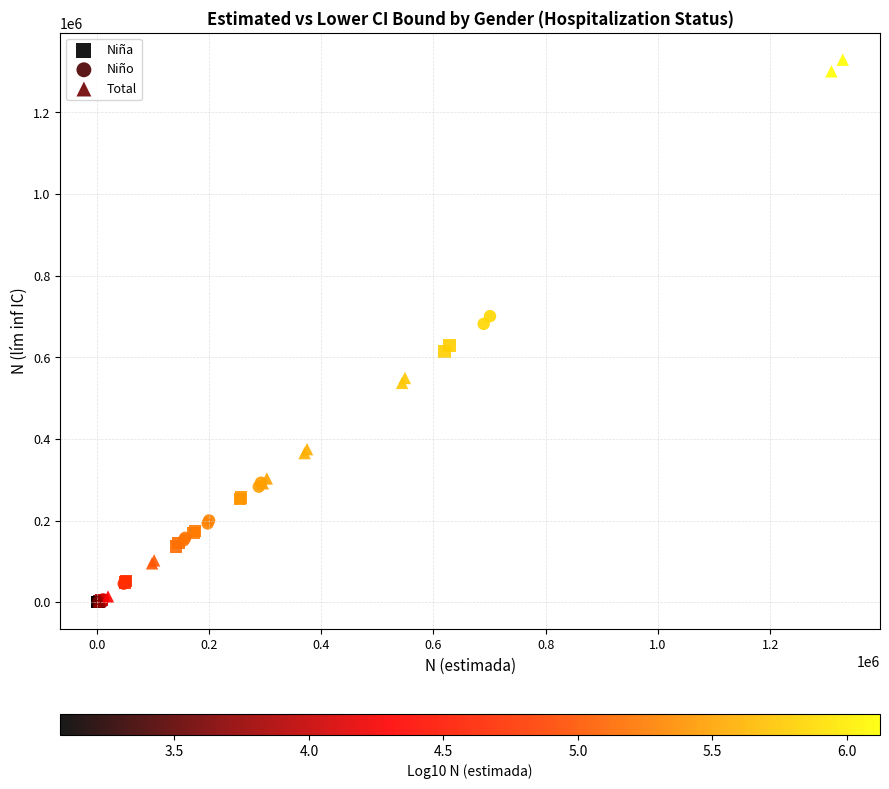

Which series contains the highest Y value?

Total